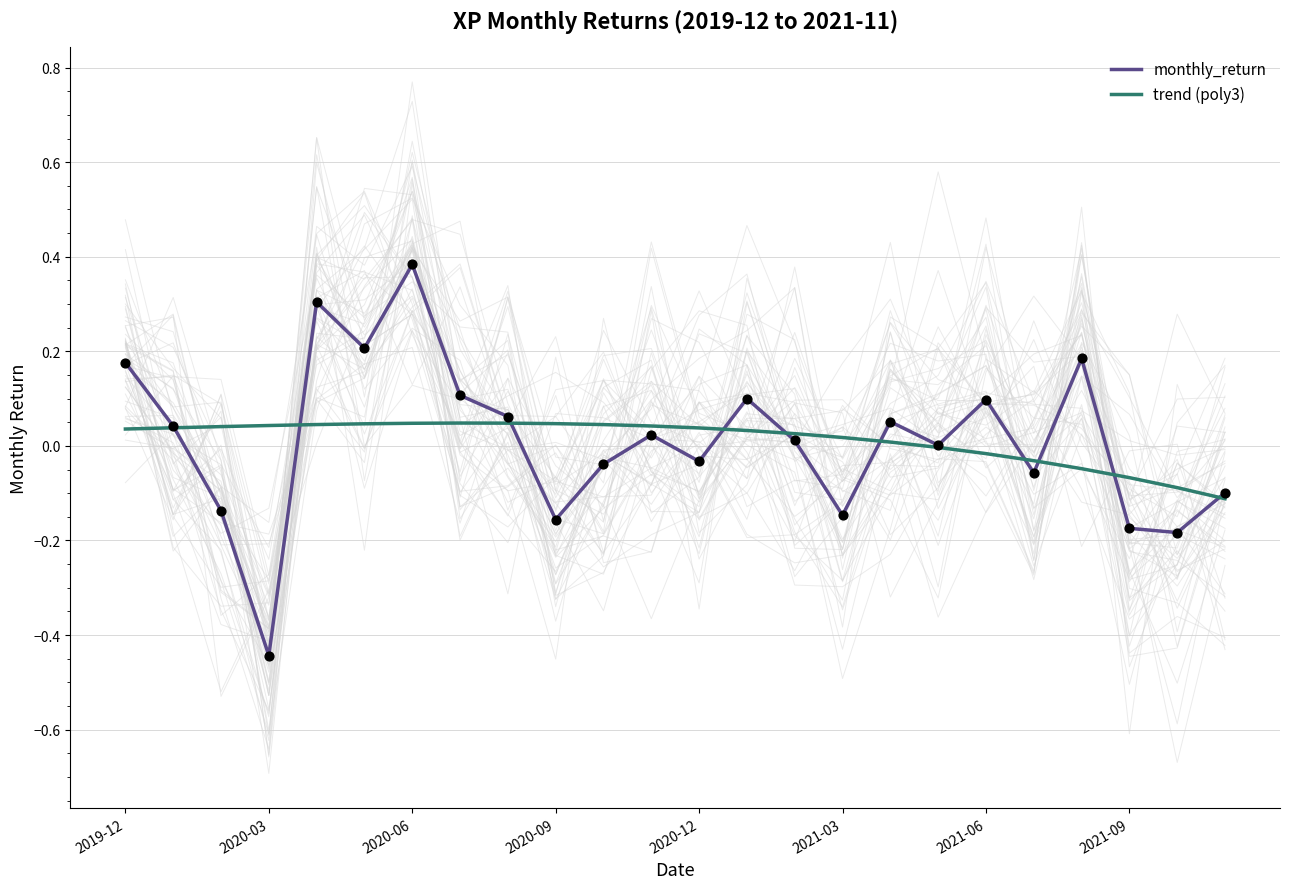

At which label does monthly_return reach its minimum?

2020-03